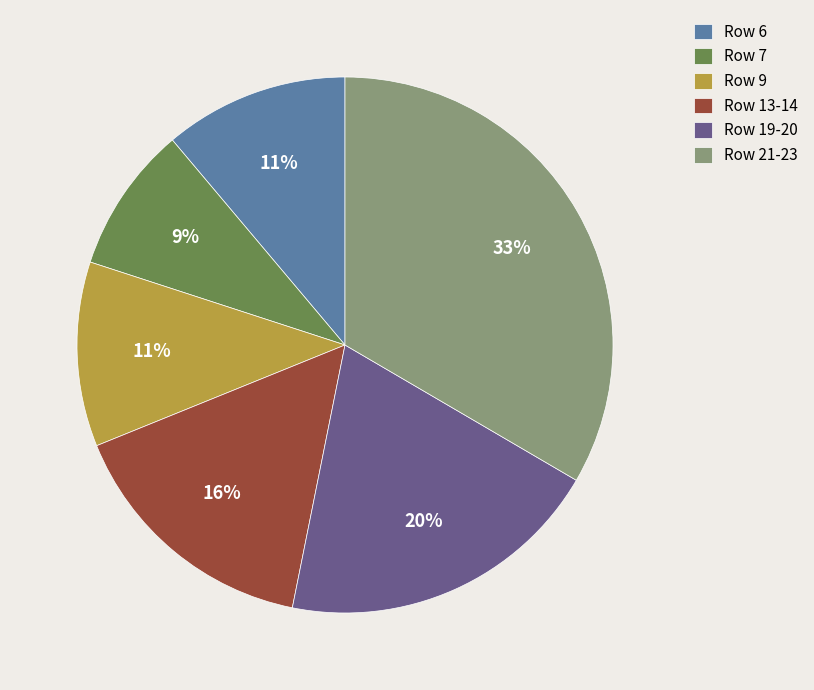

Is the sum of Row 21-23 and Row 6 greater than half?

No